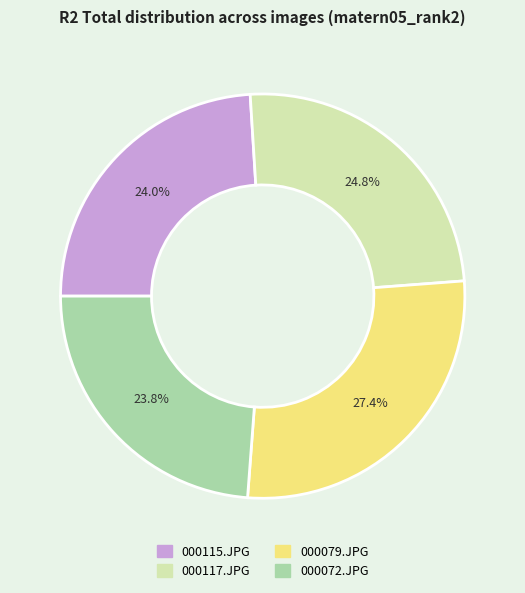

How many segments does this pie chart have?

4